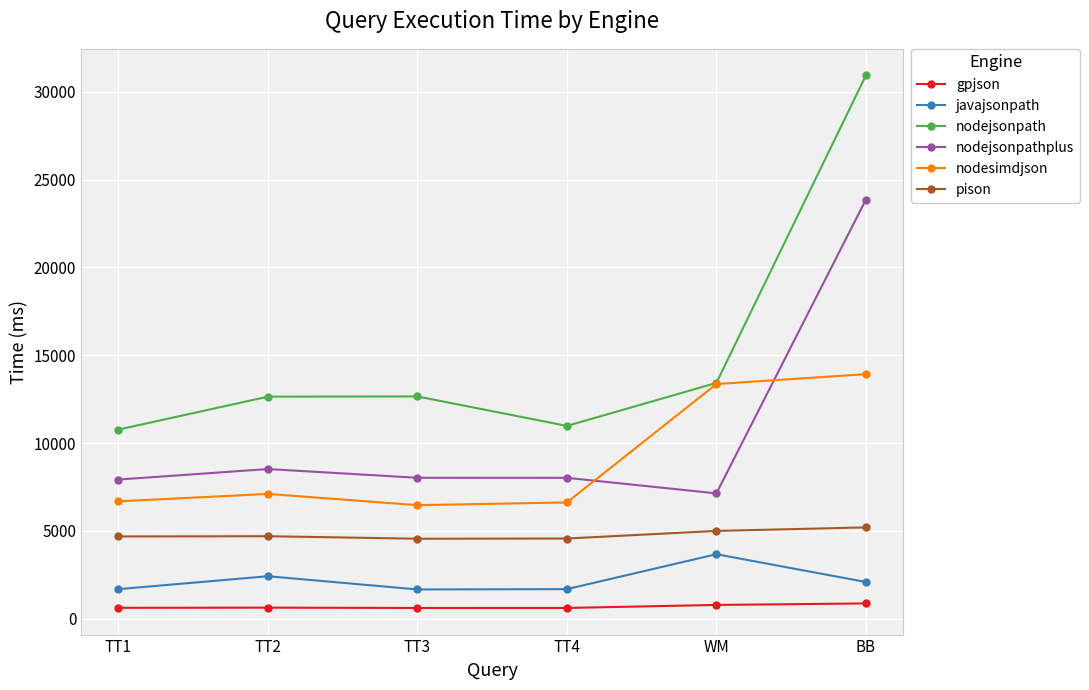

Does the chart have visible grid lines?

Yes